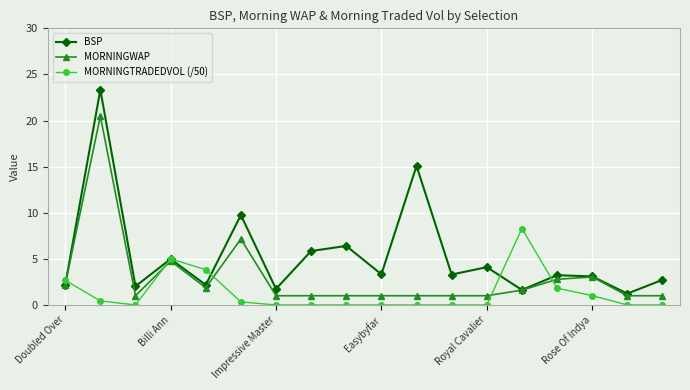

Which series has the largest total across all categories?

BSP